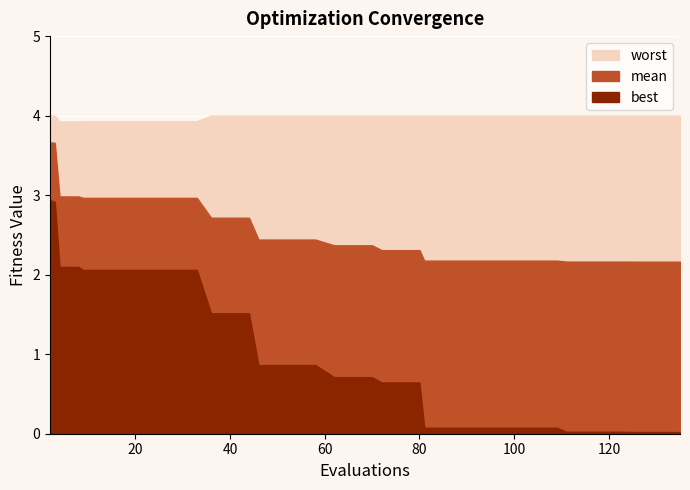

Which category has the highest value across all series?

39